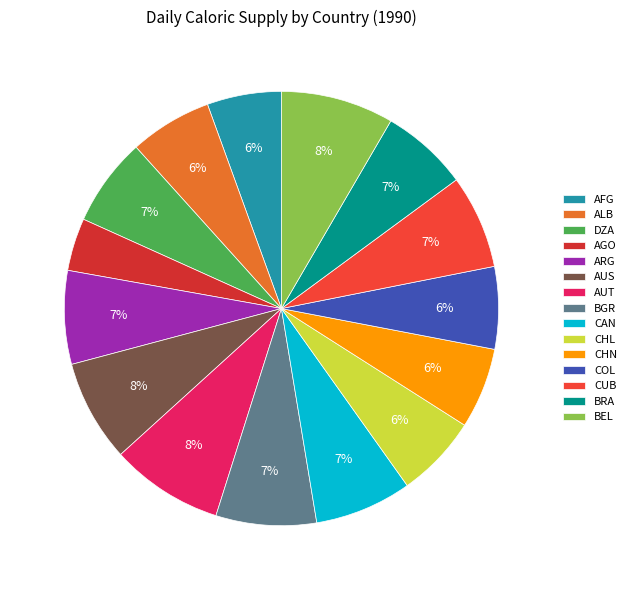

Which slice is the smallest?

AGO